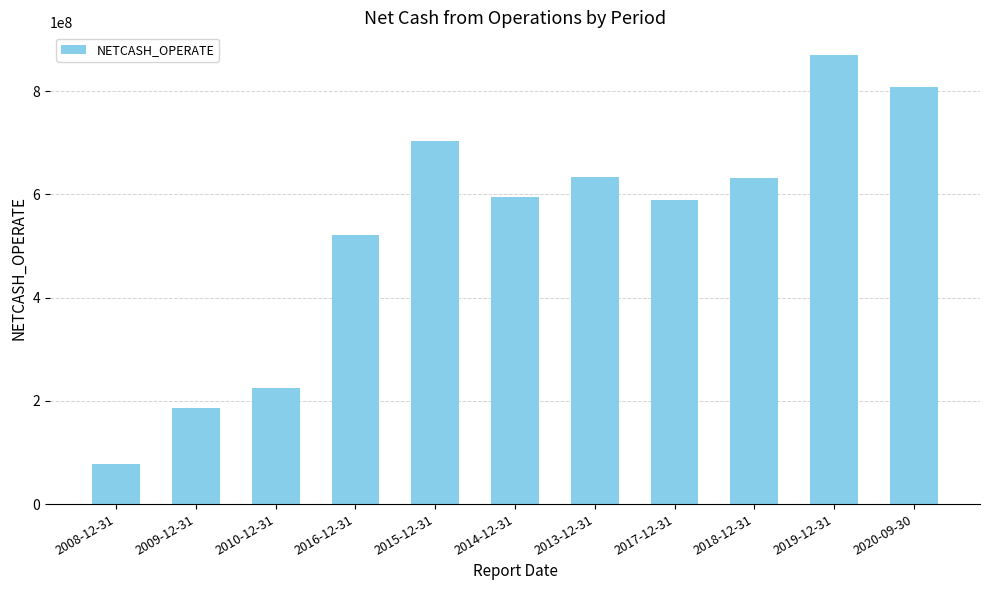

How many data points are less than 594093977?

5